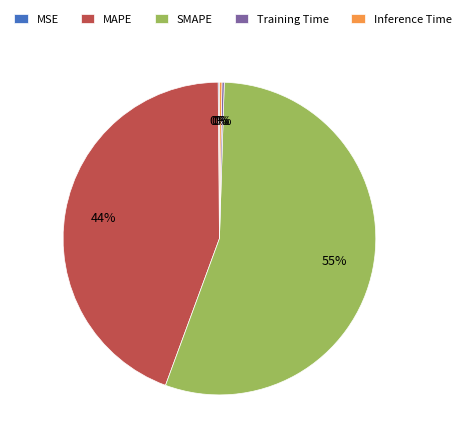

The SMAPE slice represents 55% of the pie. True or false?

True